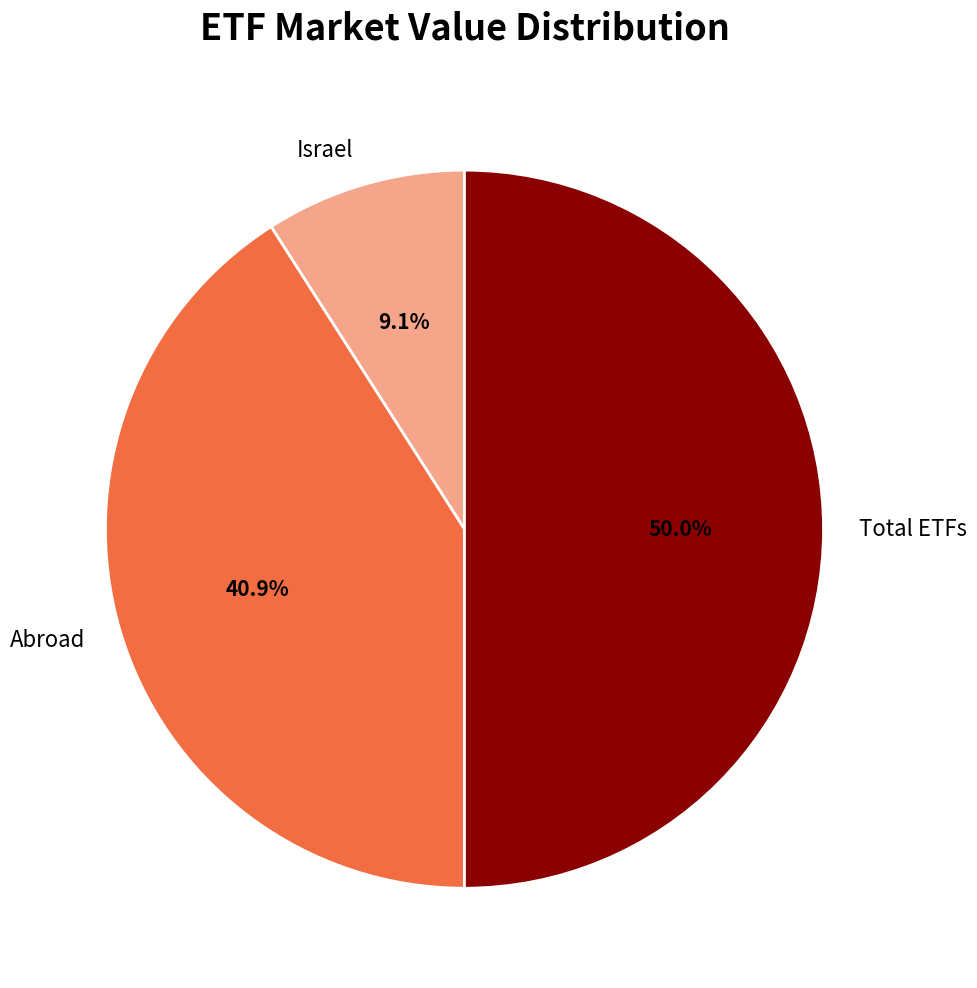

What portion of the pie excludes Total ETFs?

50.0%